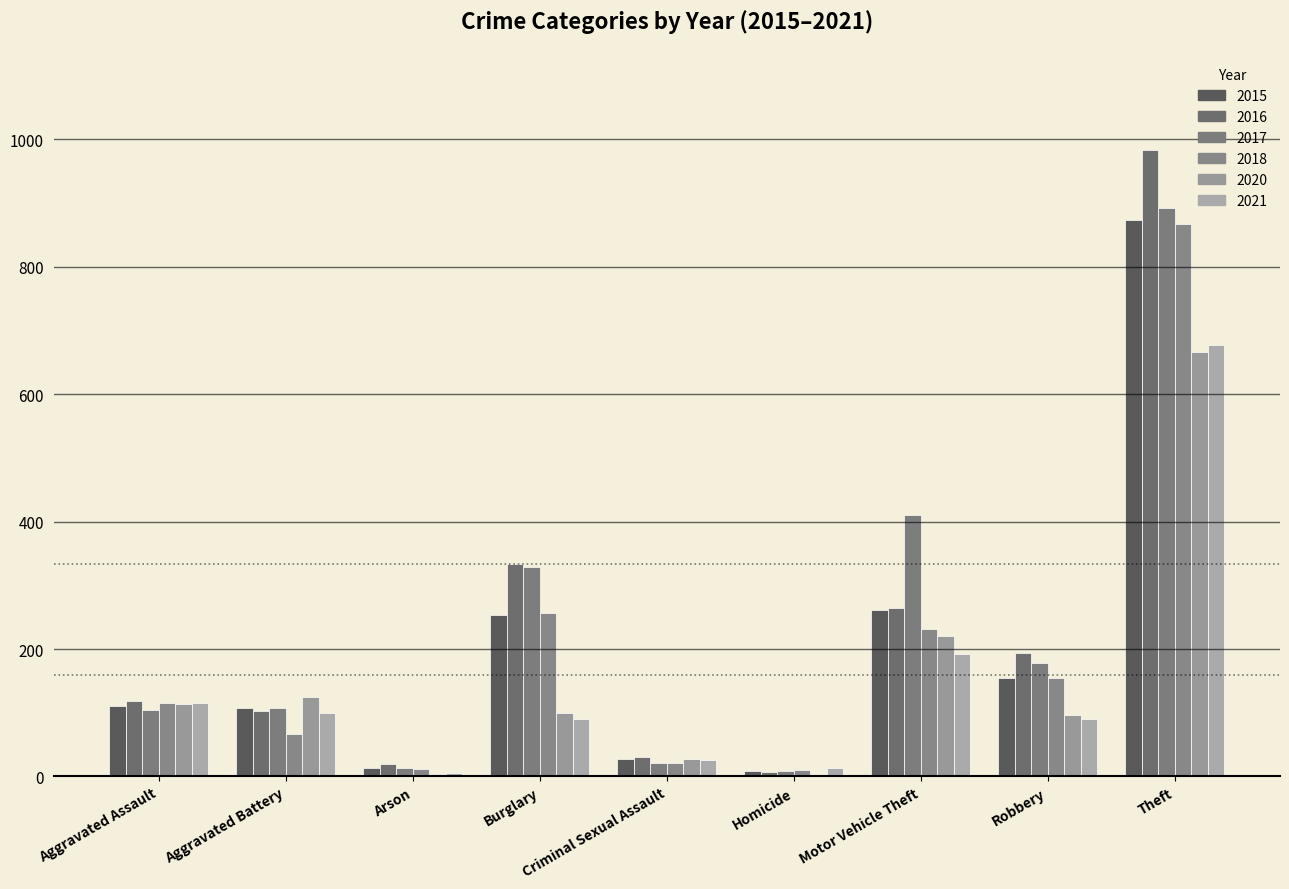

How many groups of bars are there?

9